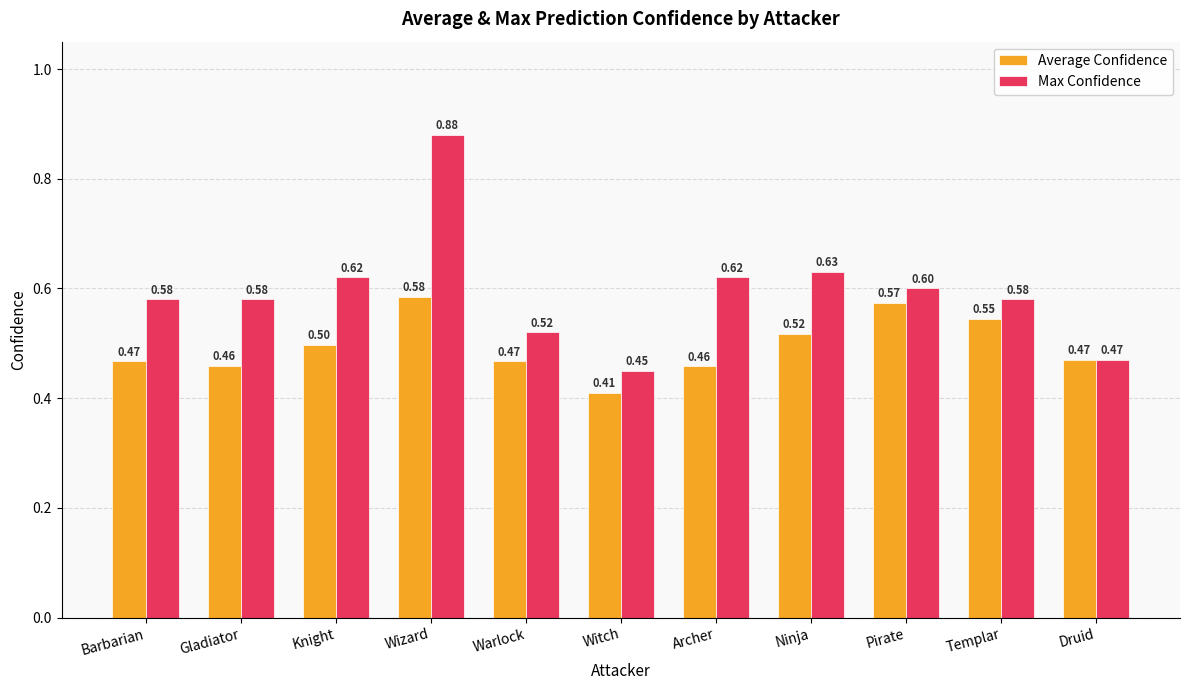

The Average Confidence series shows 0.2 at Archer. True or false?

False